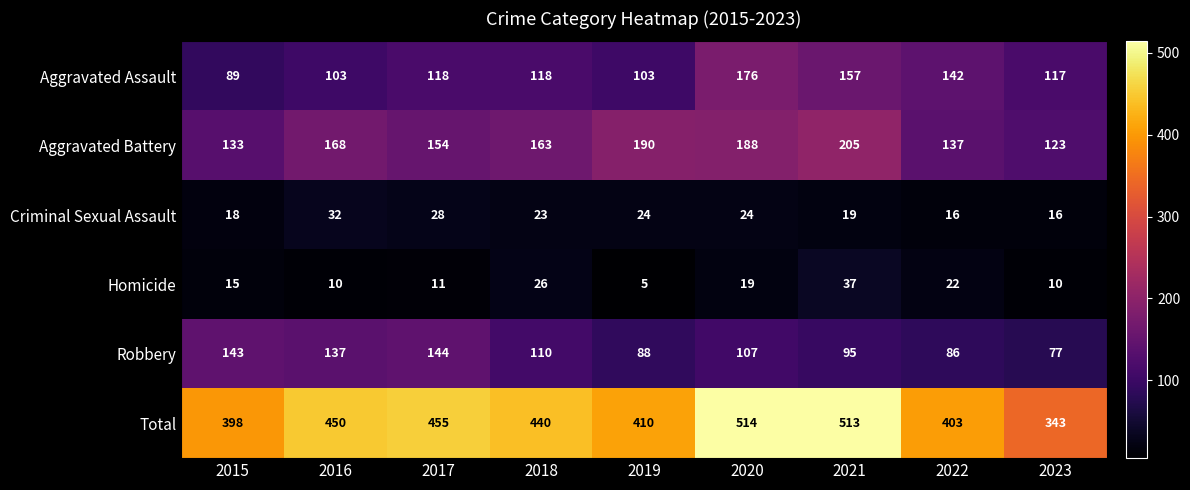

What value does the Homicide series have at 2021, to the nearest 5?

35